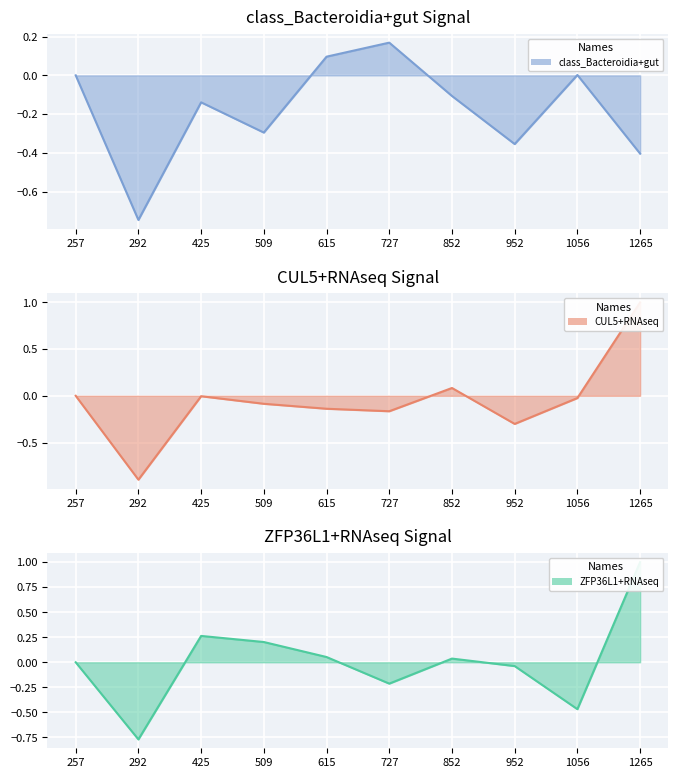

At which category does the chart reach its minimum across all series?

292